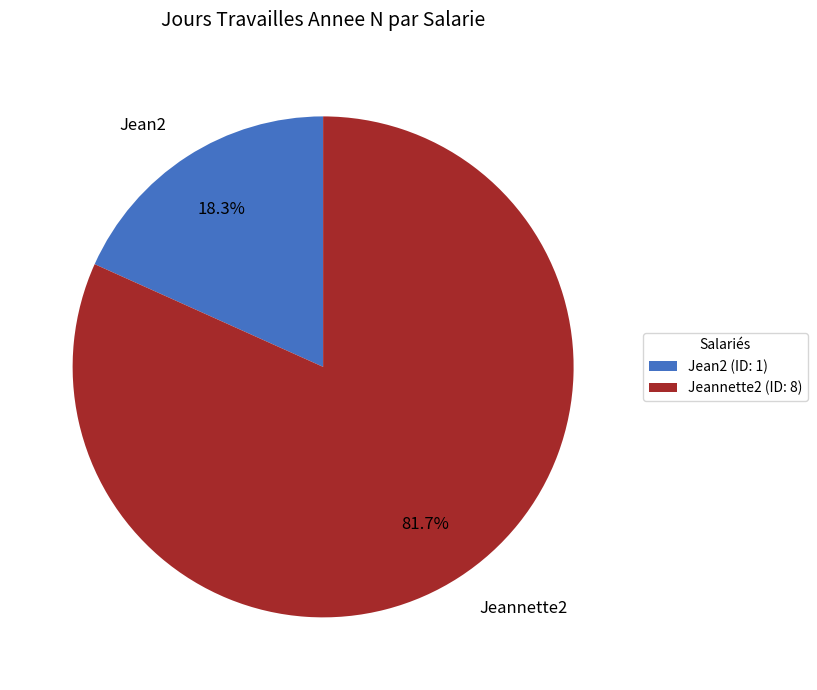

Do Jean2 and Jeannette2 together represent more than half of the pie?

Yes